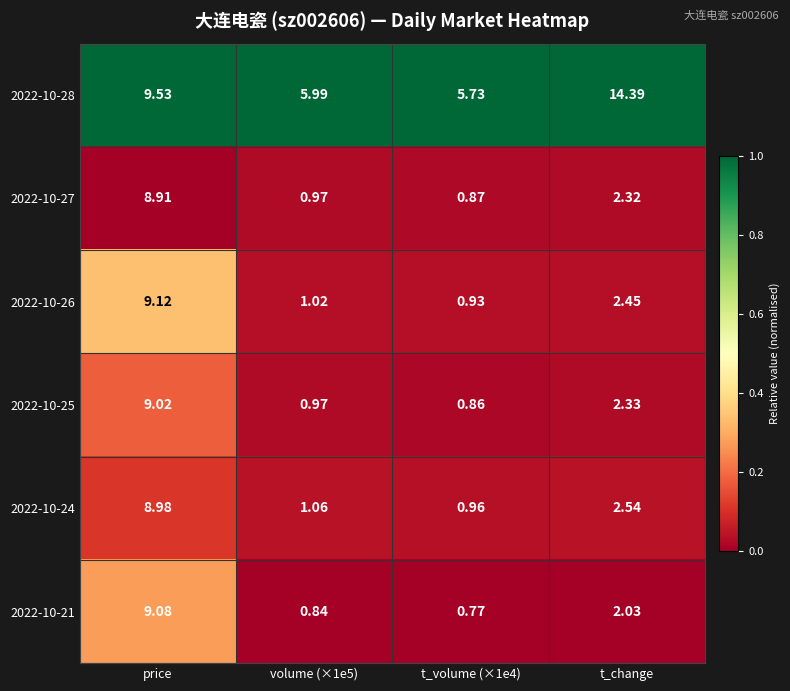

Which category has the highest value across all series?

t_change